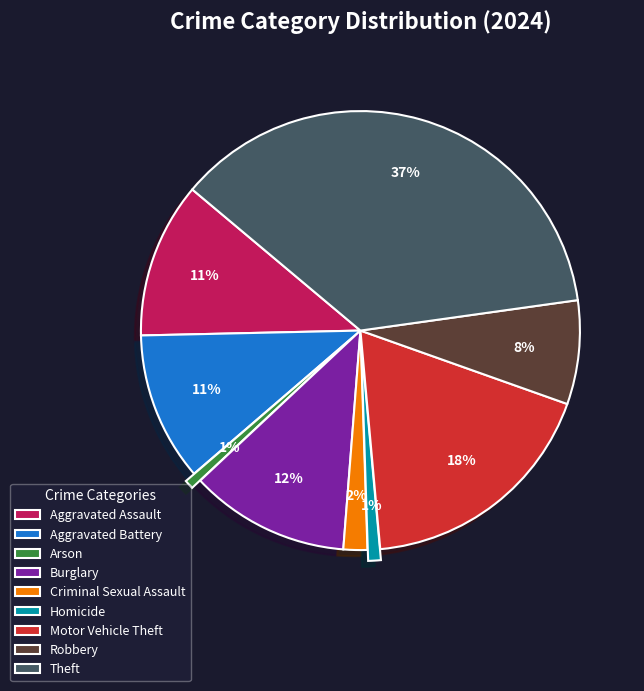

Is the sum of Burglary and Homicide greater than half?

No